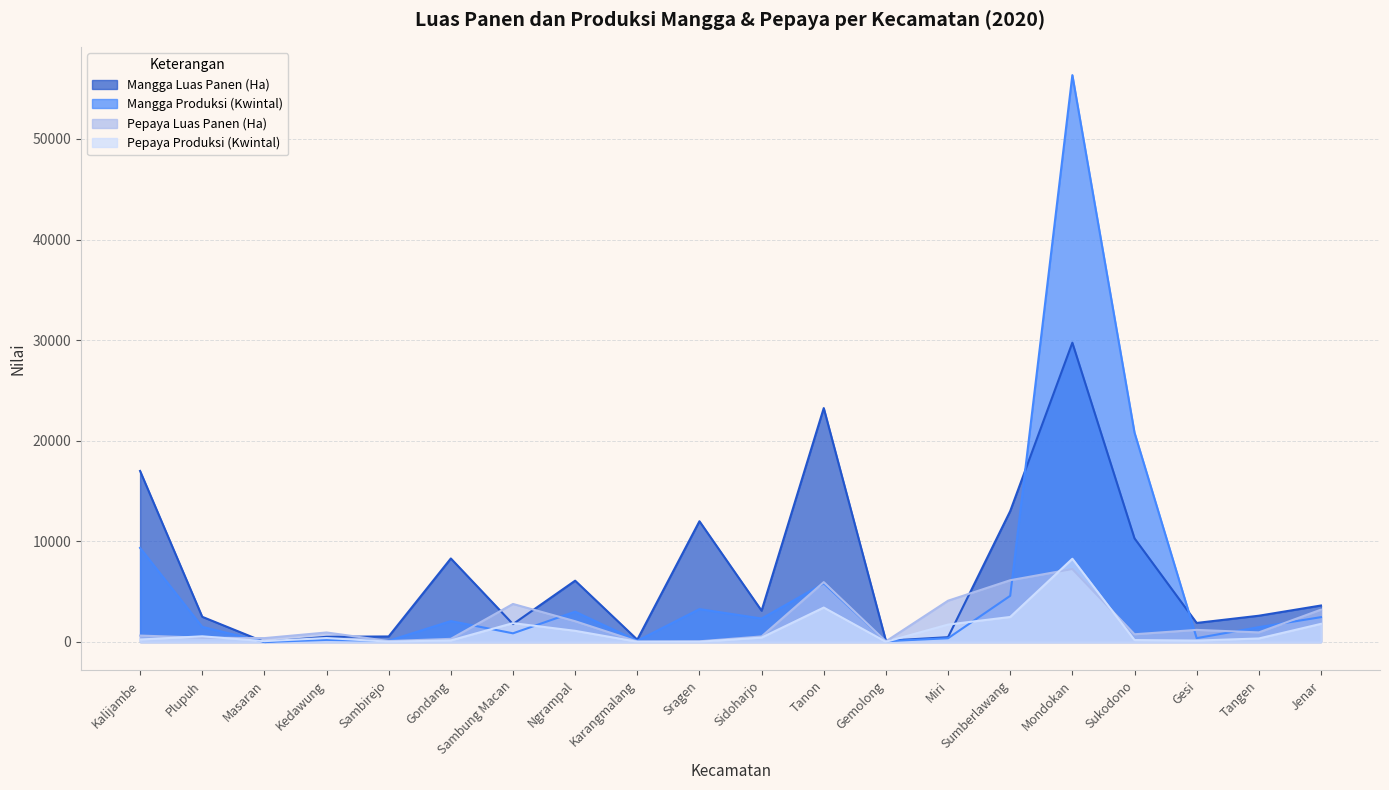

What is the difference between the maximum and minimum values in the Mangga Luas Panen (Ha) series?

29750